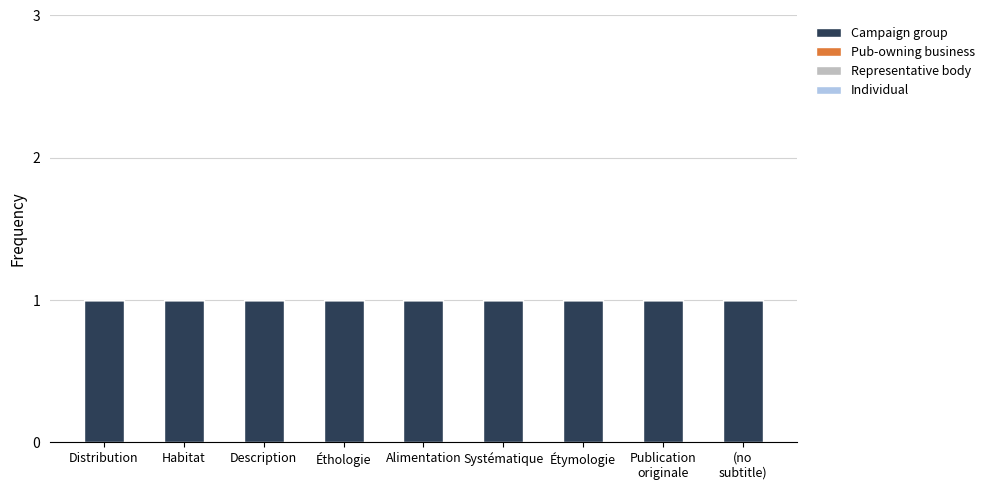

True or false: Campaign group has a value of 1 at Publication
originale.

True